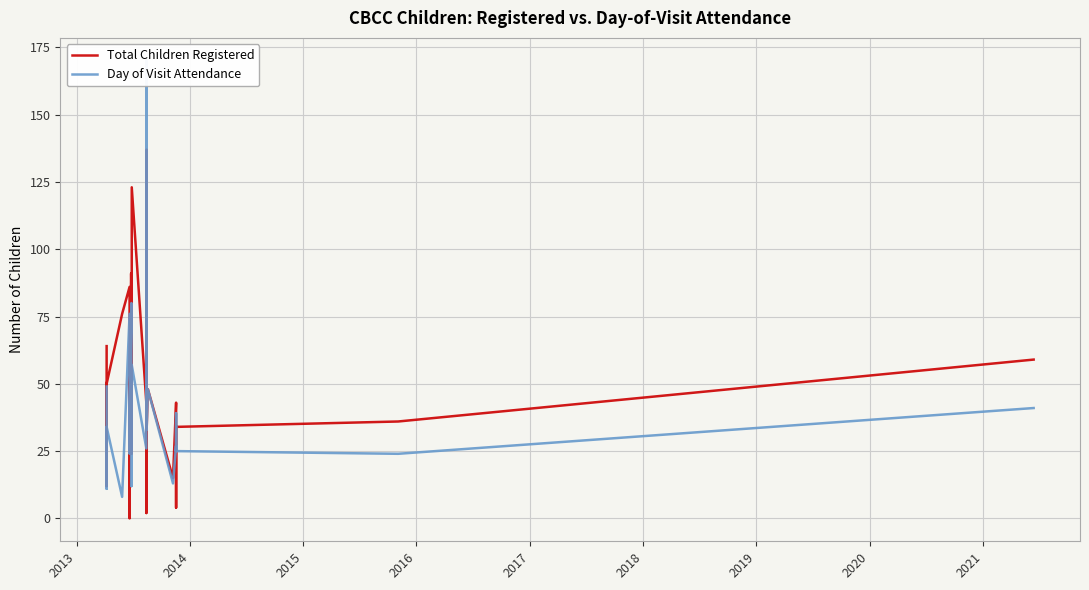

How many data points in Total Children Registered are less than 42?

19